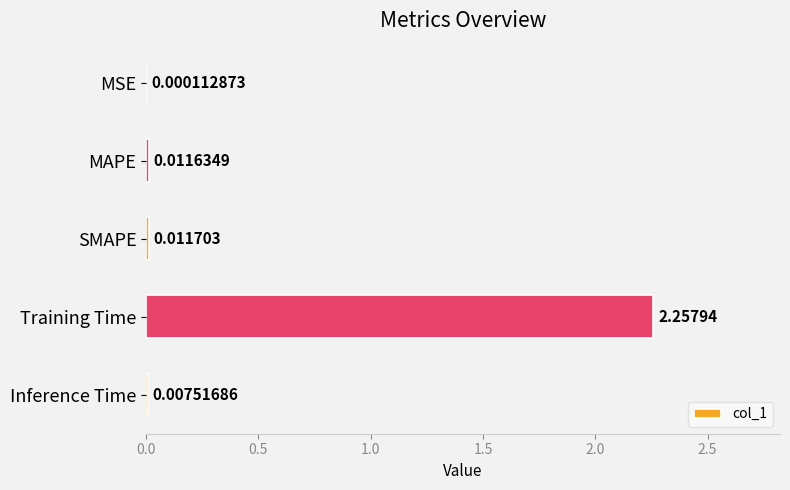

At which category does the chart reach its peak across all series?

Training Time